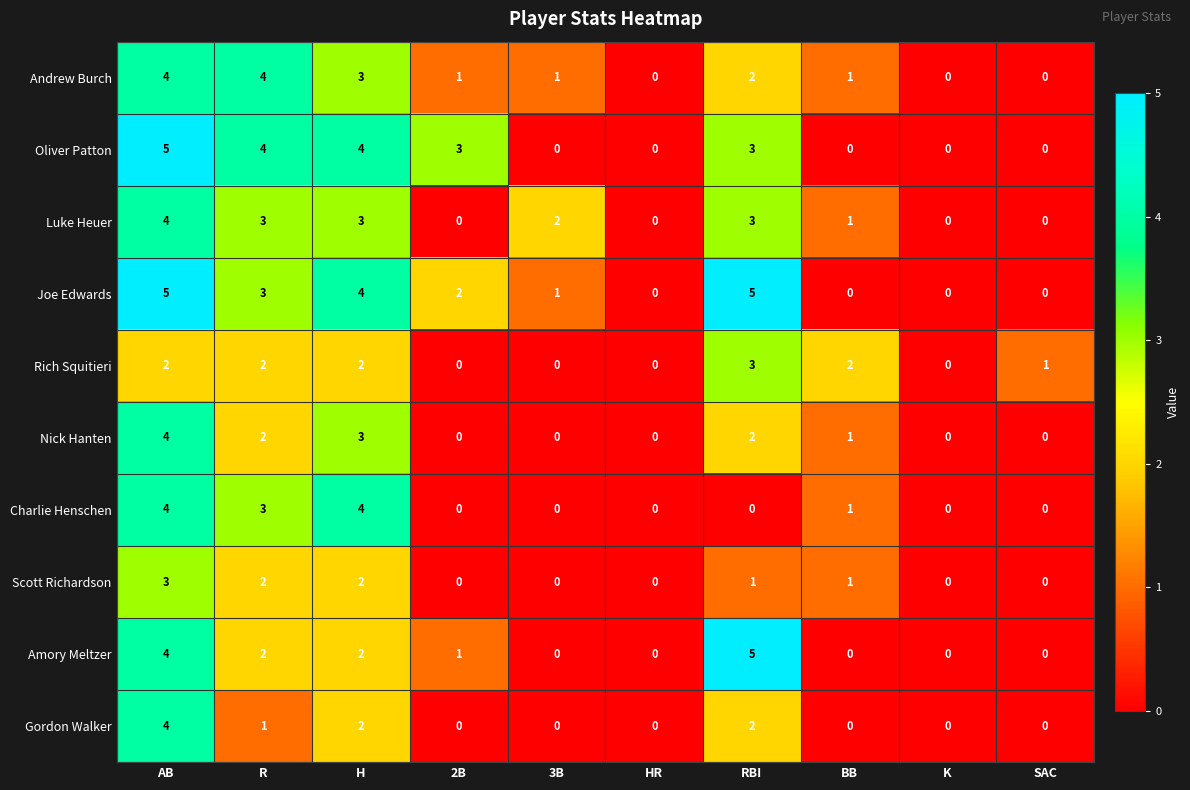

What is the difference between the maximum and second lowest values in the Scott Richardson series?

3